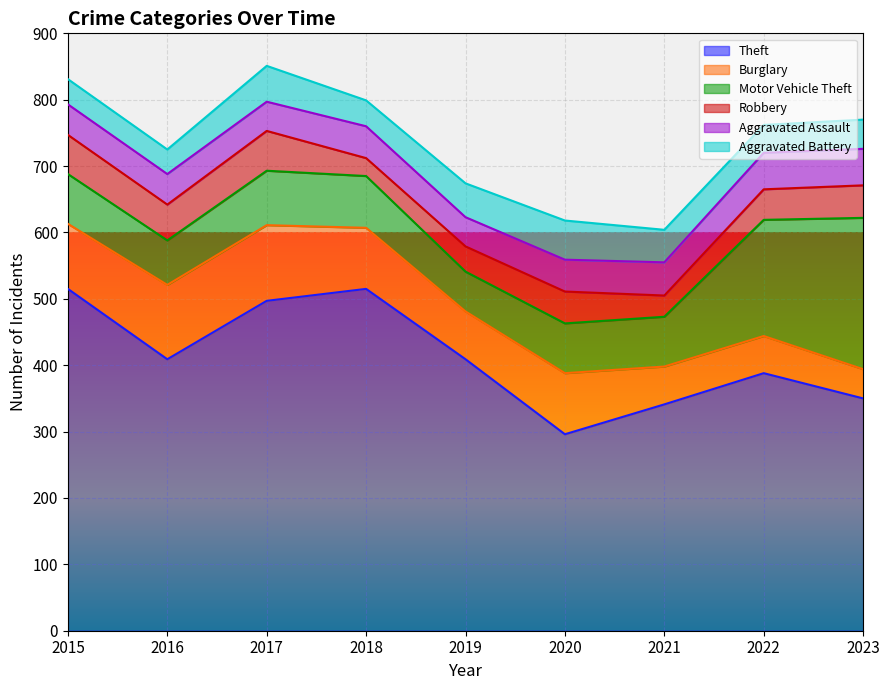

What is the average value of the Theft series?

413